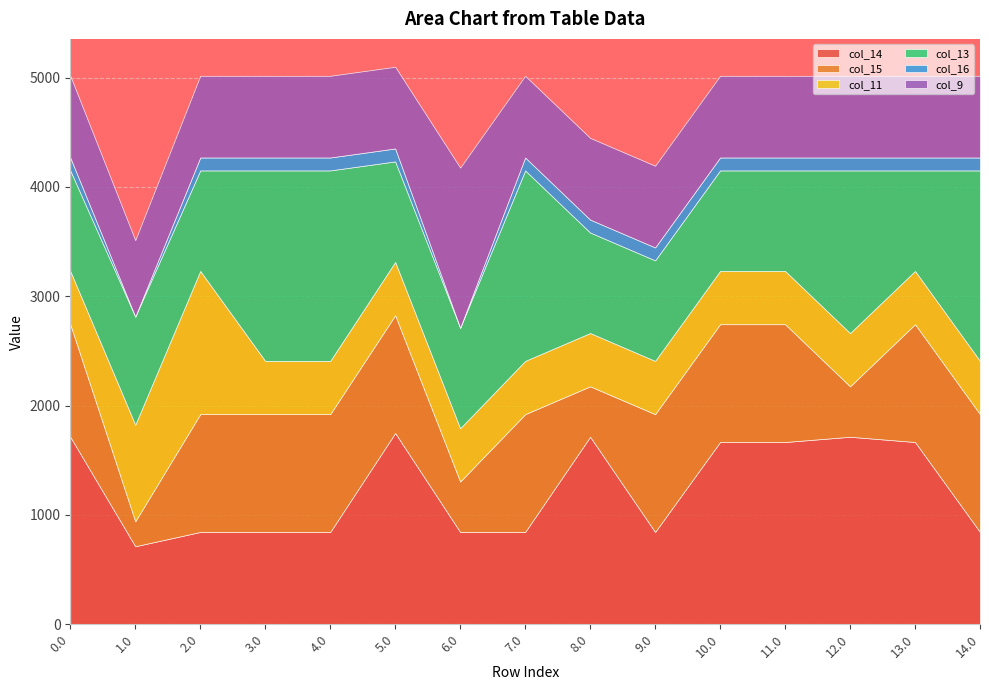

True or false: col_11 and col_16 intersect in this chart.

False